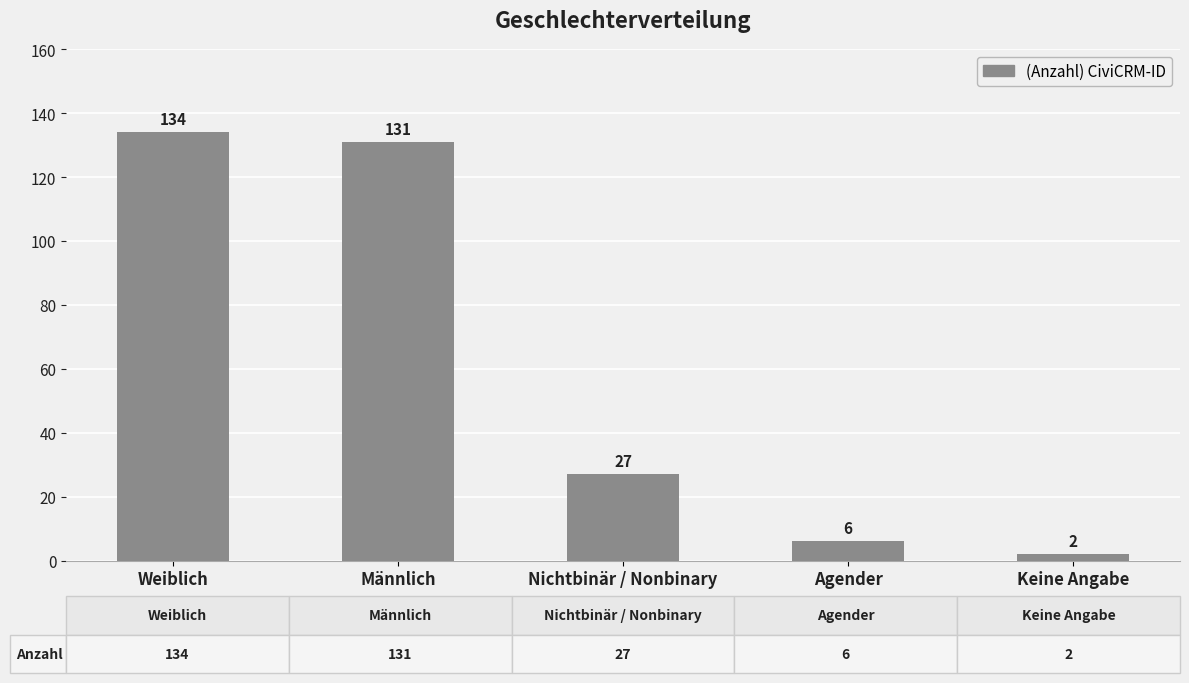

Read the value at Weiblich.

134